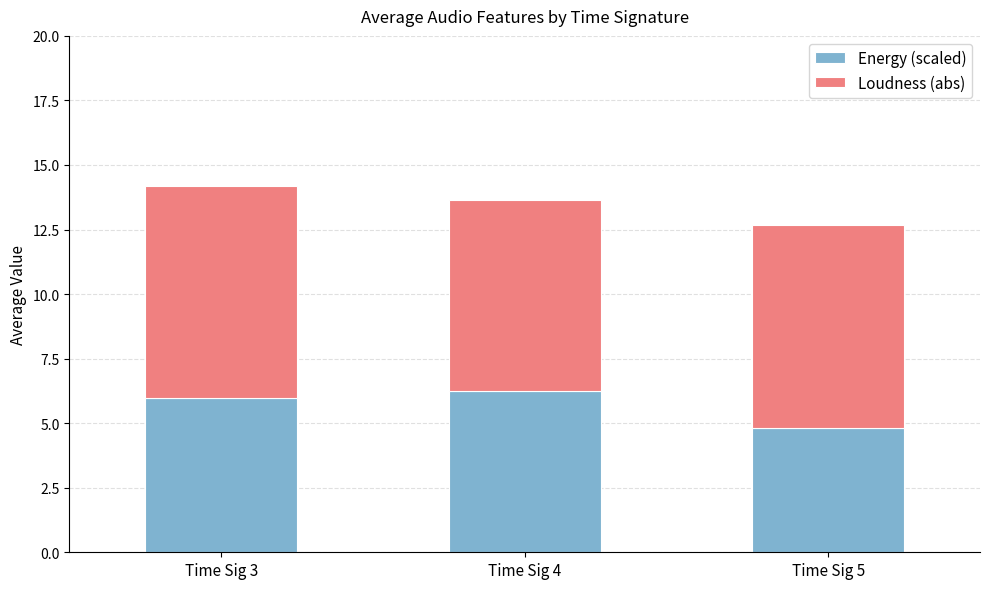

What is the highest value of the Energy (scaled) series?

6.3